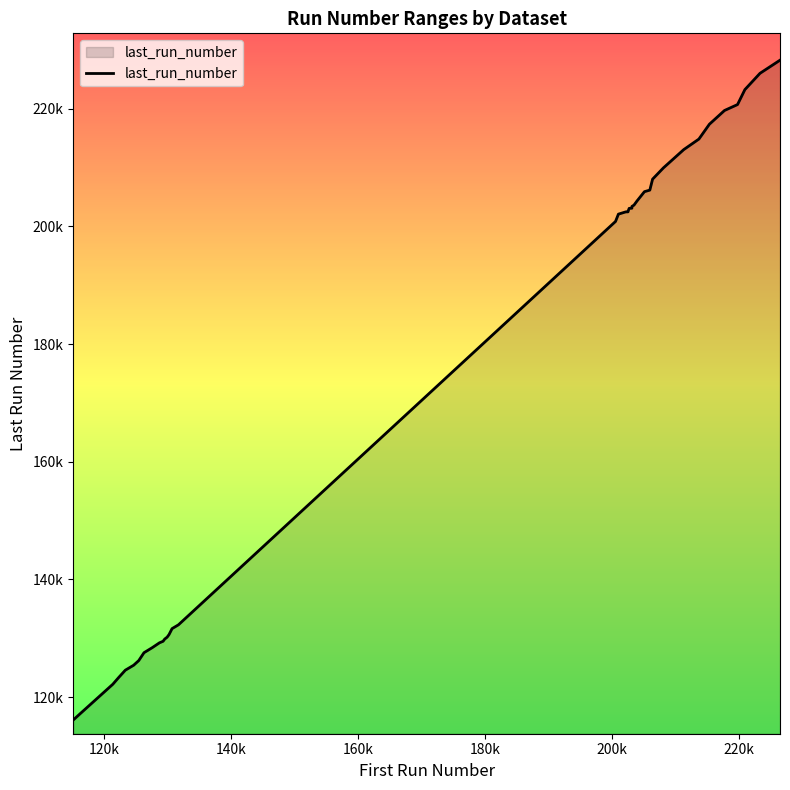

Does the chart display data point markers on the line(s)?

No